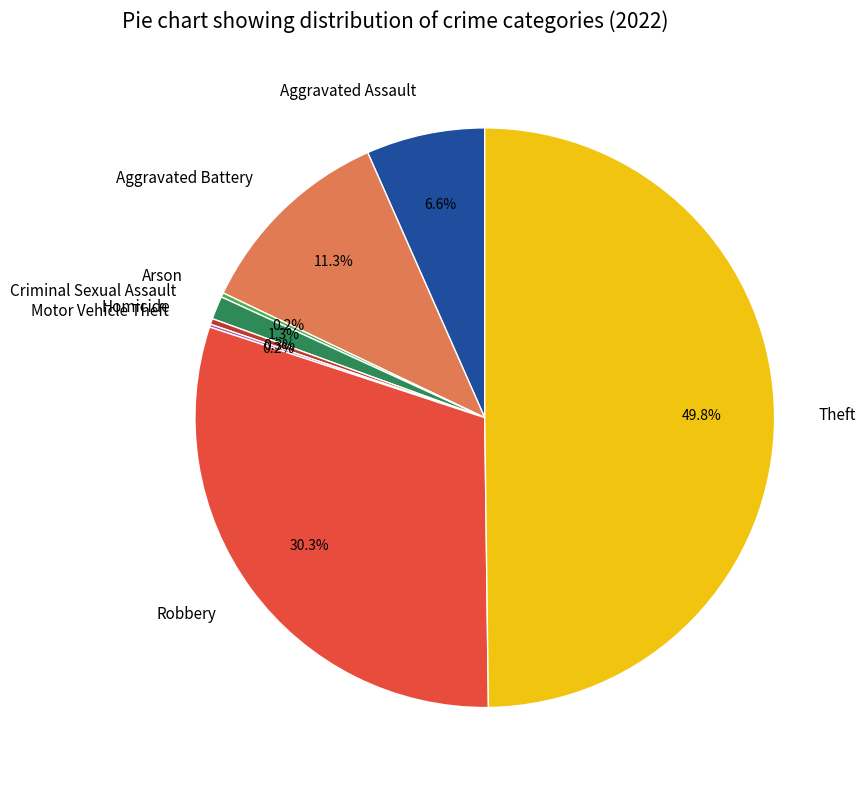

To the nearest percent, what is the combined percentage of Aggravated Assault and Aggravated Battery?

18%